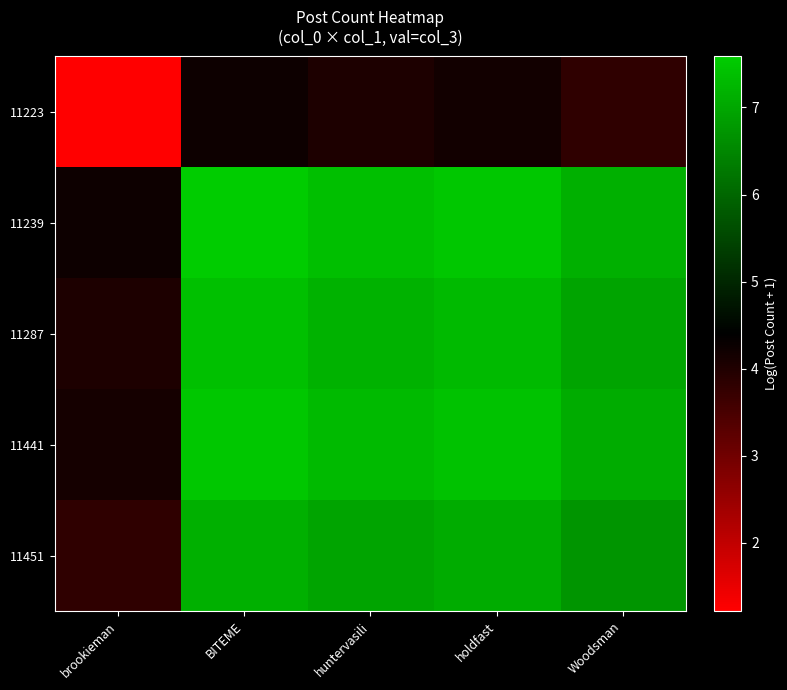

Reading right to left, transcribe all the data shown in this chart.

11223: Woodsman=3.8	holdfast=4.2	huntervasili=4.0	BITEME=4.2	brookieman=1.2
11239: Woodsman=7.2	holdfast=7.5	huntervasili=7.4	BITEME=7.6	brookieman=4.2
11287: Woodsman=7.0	holdfast=7.3	huntervasili=7.2	BITEME=7.4	brookieman=4.0
11441: Woodsman=7.1	holdfast=7.4	huntervasili=7.3	BITEME=7.5	brookieman=4.2
11451: Woodsman=6.7	holdfast=7.1	huntervasili=7.0	BITEME=7.2	brookieman=3.8